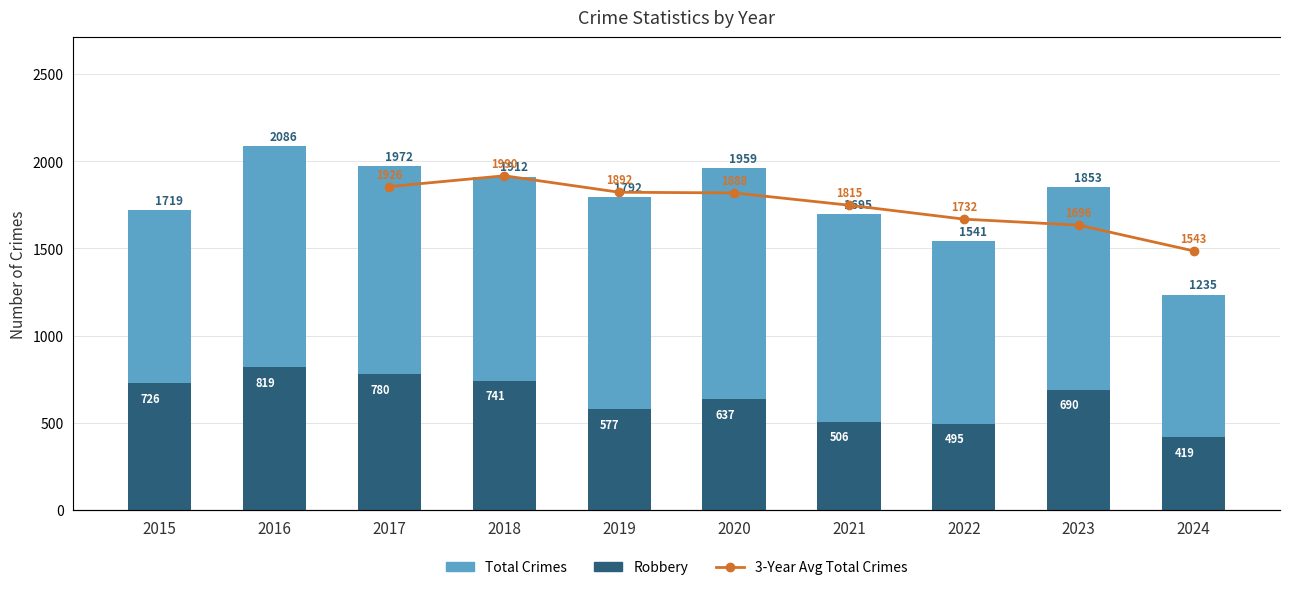

What is the difference between the maximum and minimum values in the Total series?

851